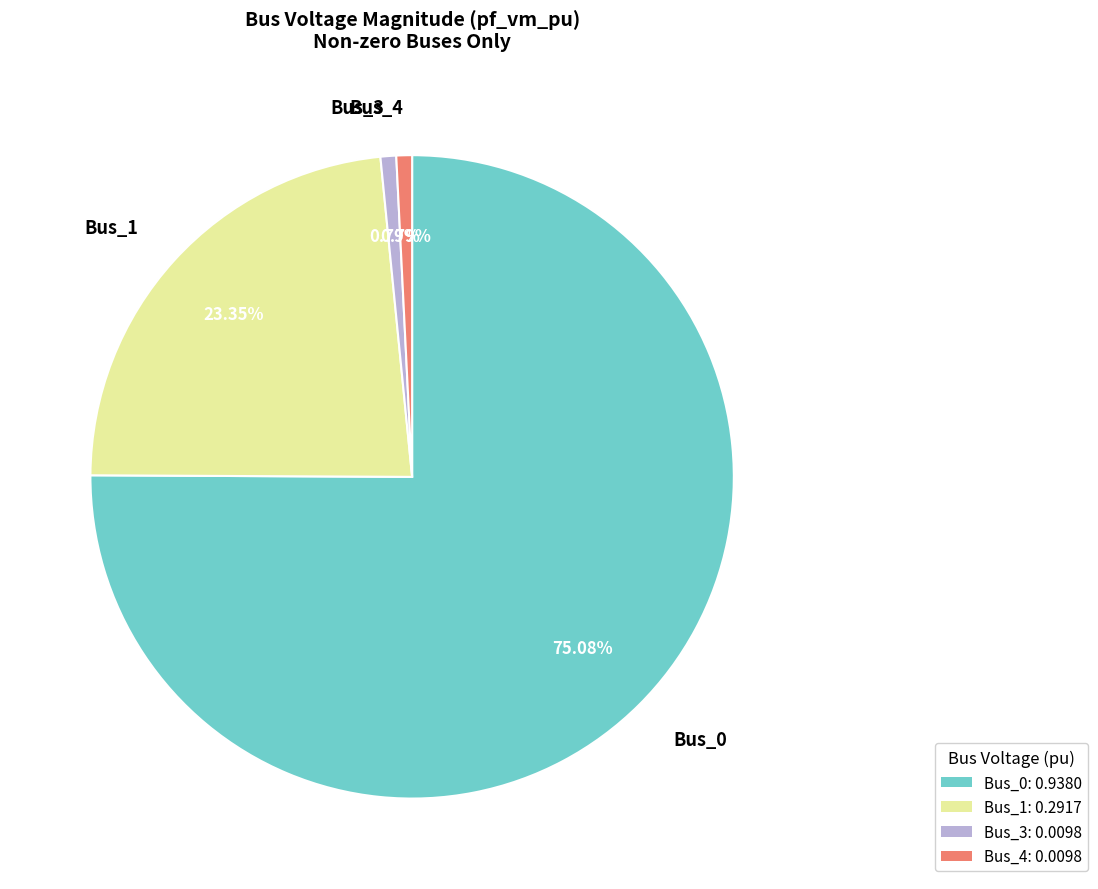

True or false: Bus_0 accounts for 67% of the total.

False